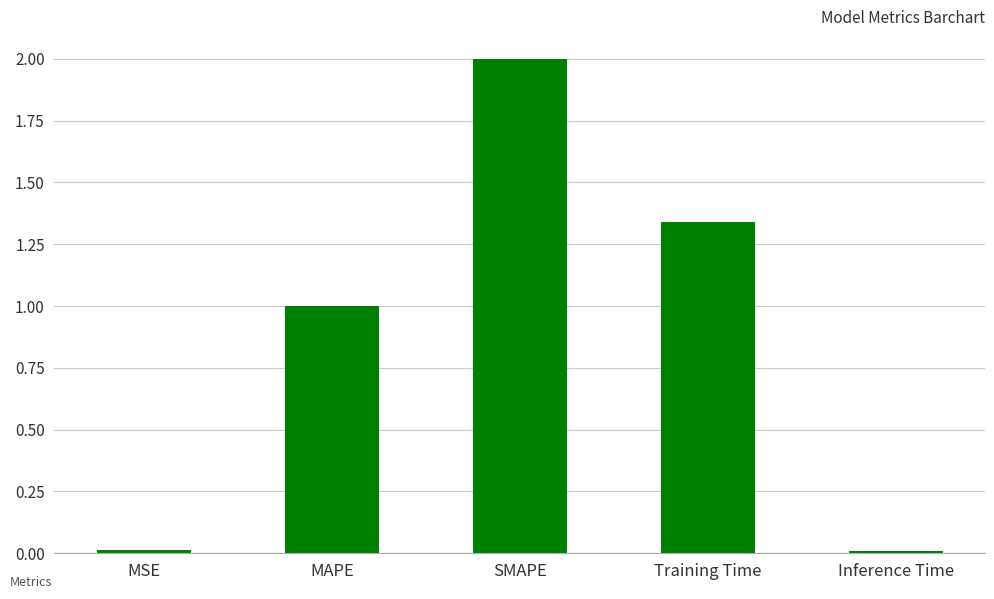

Count the number of data series in this chart.

1